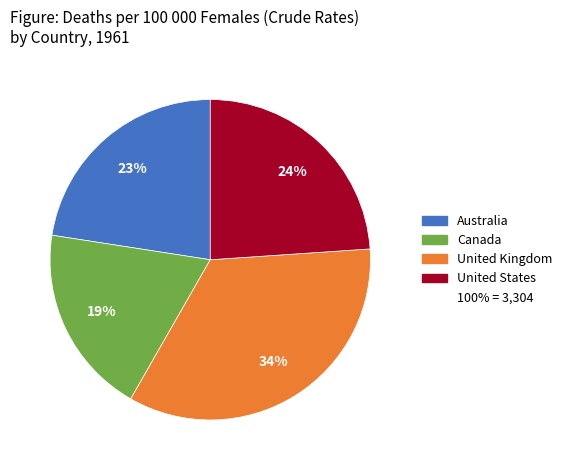

To the nearest percent, what is the average slice percentage?

25%